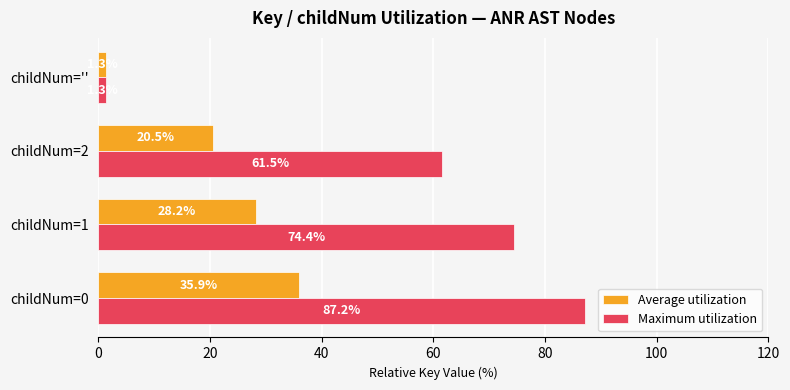

Which series has the widest spread of values?

Maximum utilization